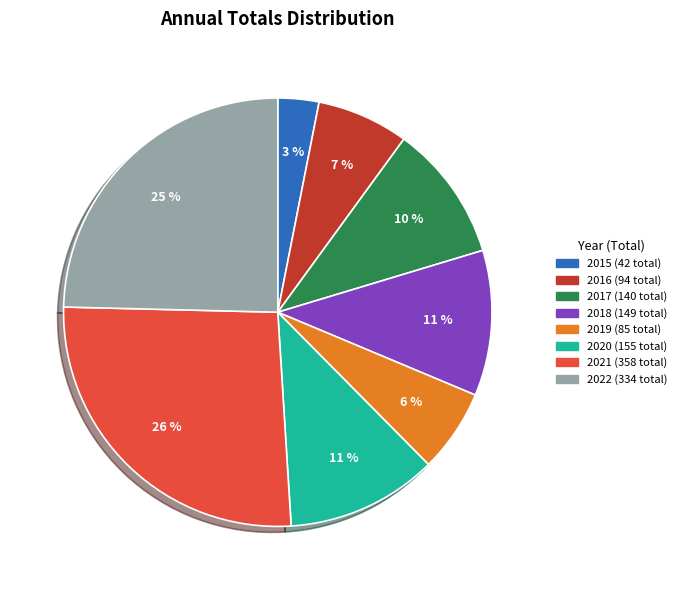

Does any single category account for the majority?

No